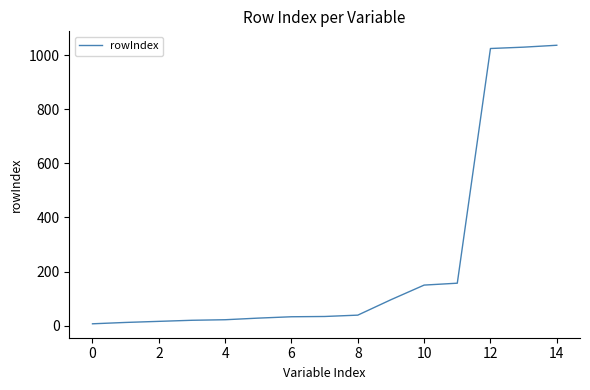

What is the difference between the maximum and minimum values?

1029